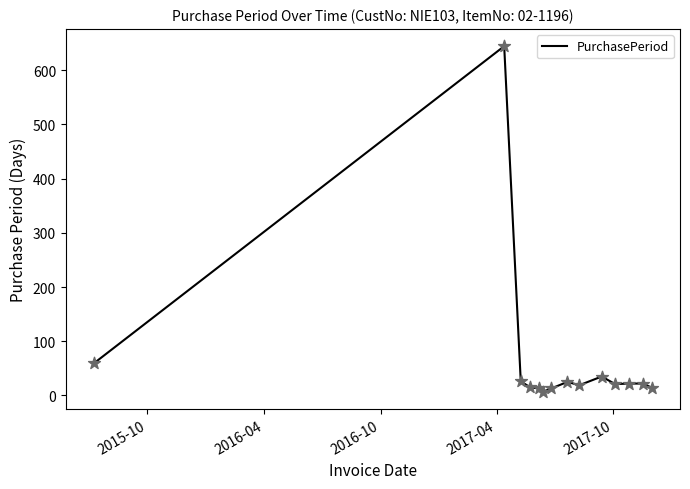

What is the maximum value shown in the chart?

644